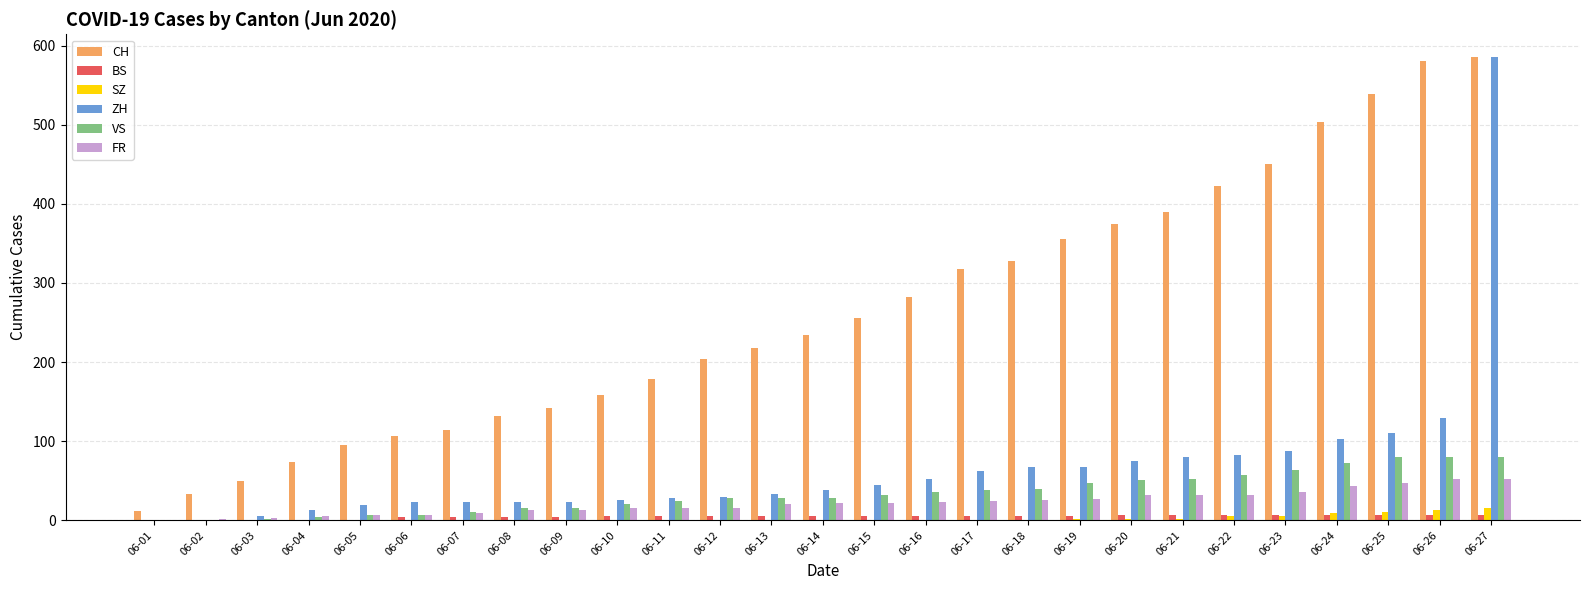

Between 06-13 and 06-25, which series saw the biggest shift?

CH